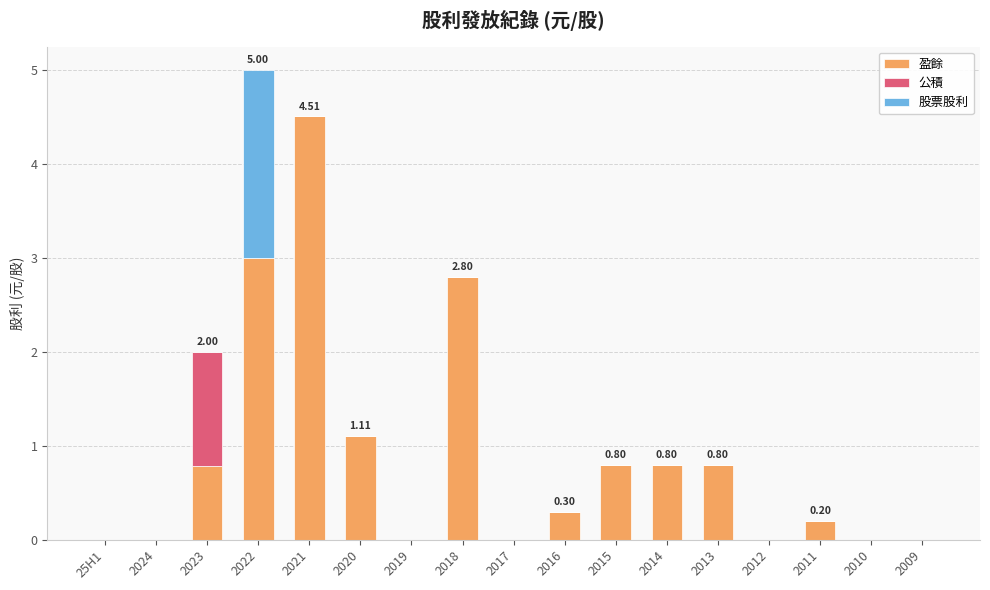

What is the total value across all series at 2021?

4.5